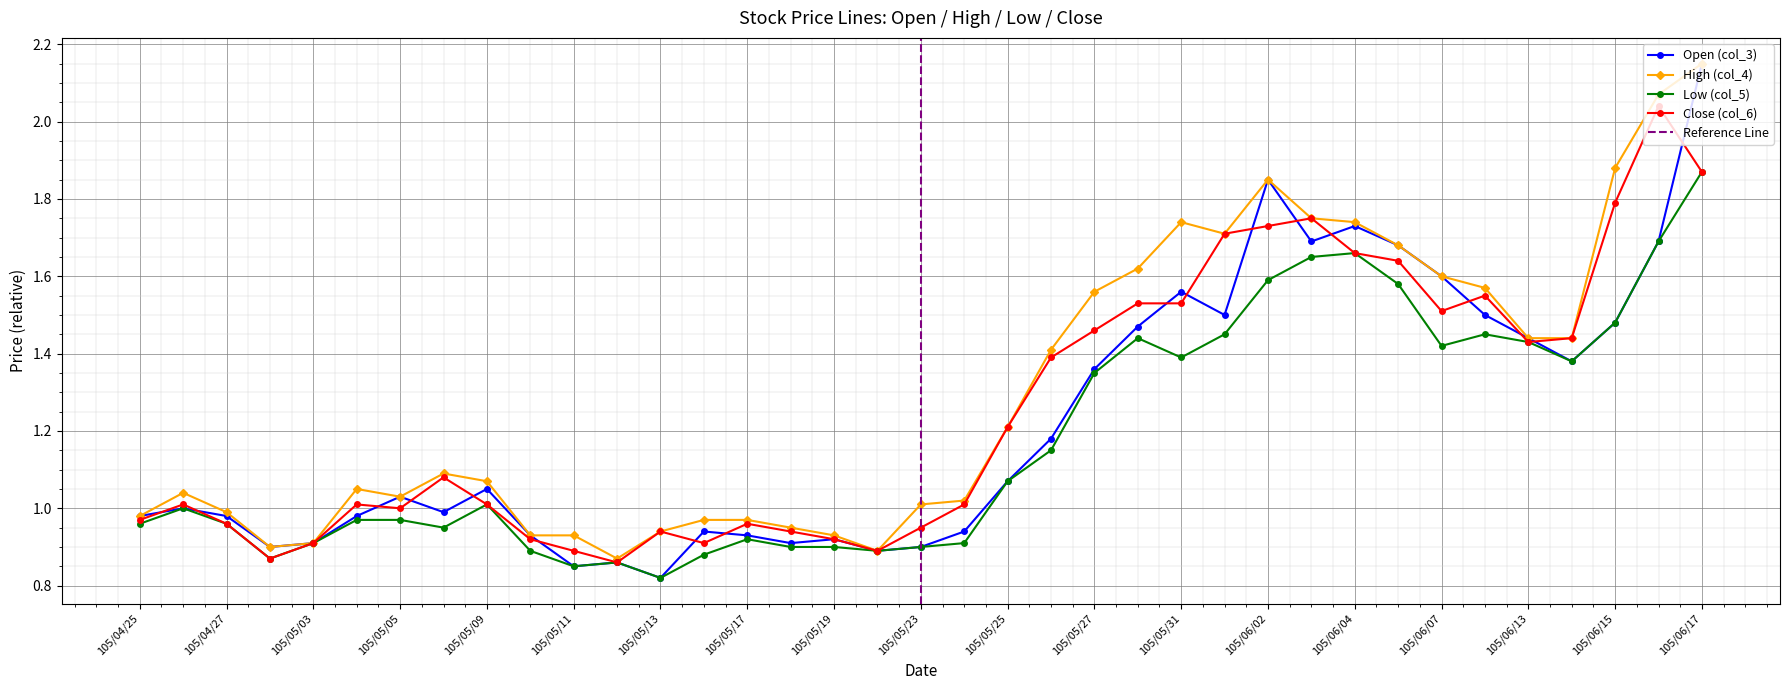

True or false: High (col_4) and Close (col_6) cross at least once.

False